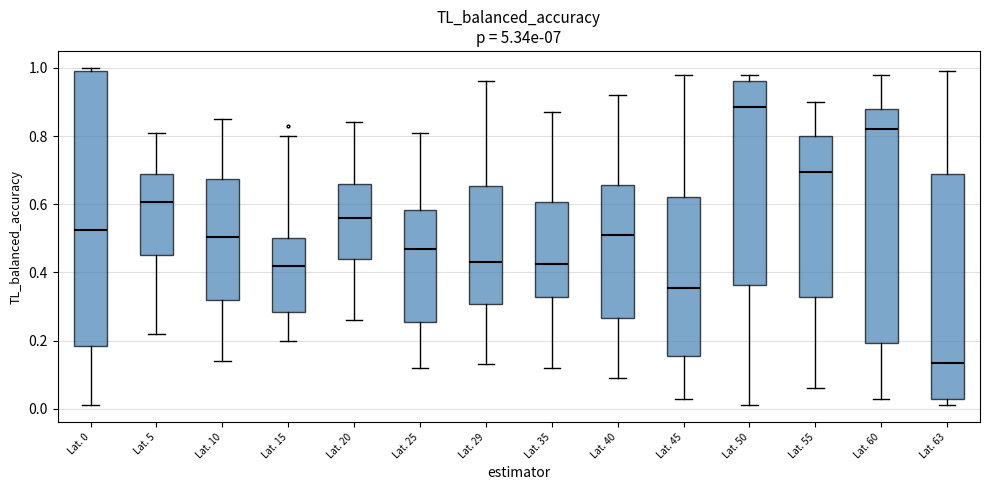

Where does the lower whisker of the box for Lat. 40 end on the y-axis? The values are not printed on the chart, so give them approximately, as read against the axis.

0.10